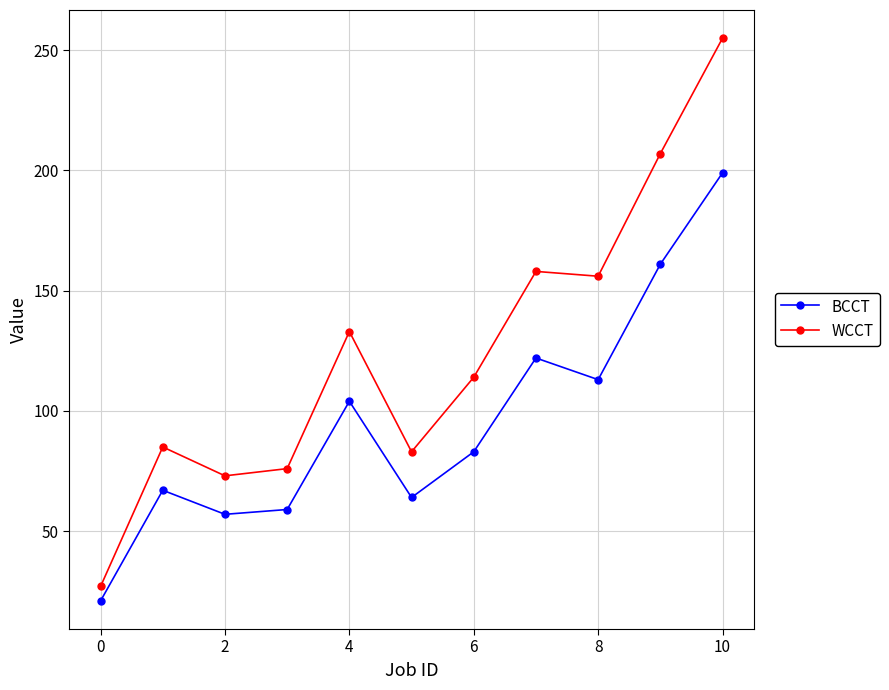

How many interior local valleys does the BCCT series have?

3